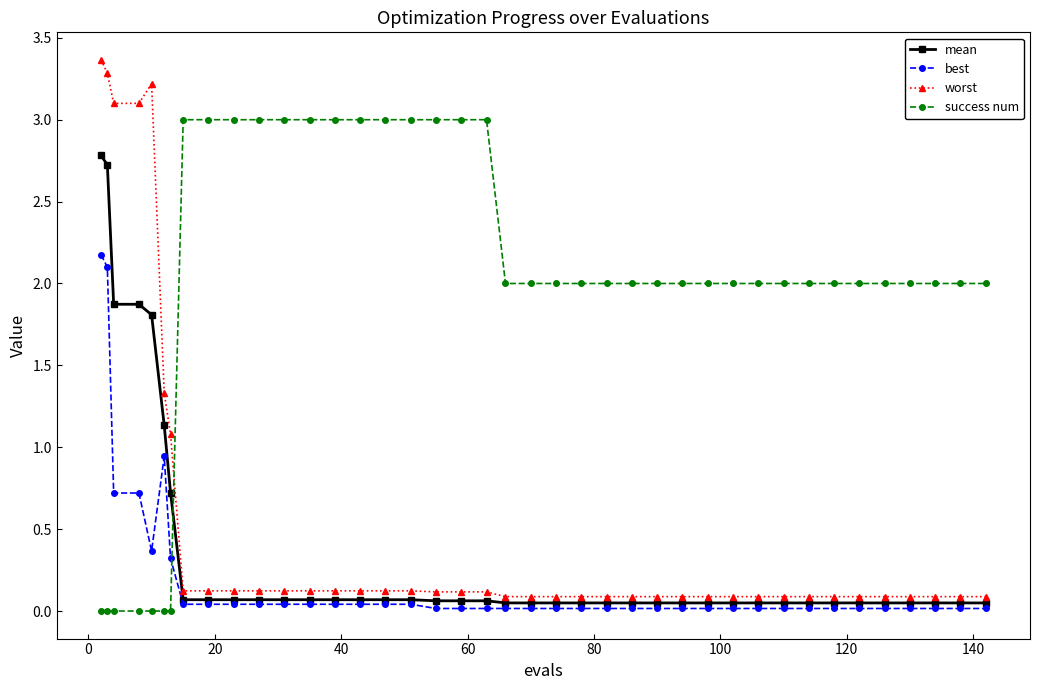

What is the difference between the maximum and second lowest values in the best series?

2.2